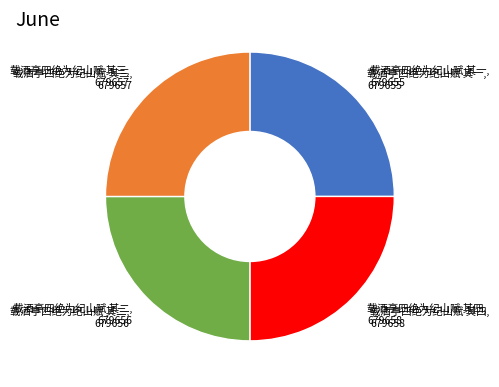

Is 载酒亭四绝为纪山赋 其二 the majority of the pie?

No